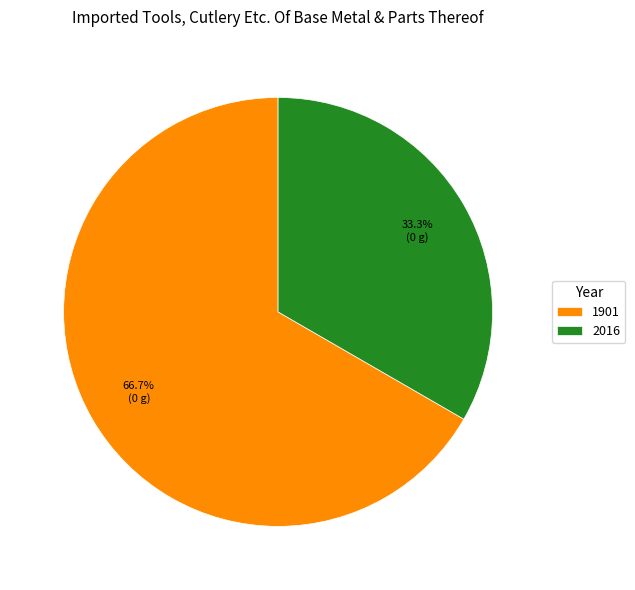

How many segments does this pie chart have?

2